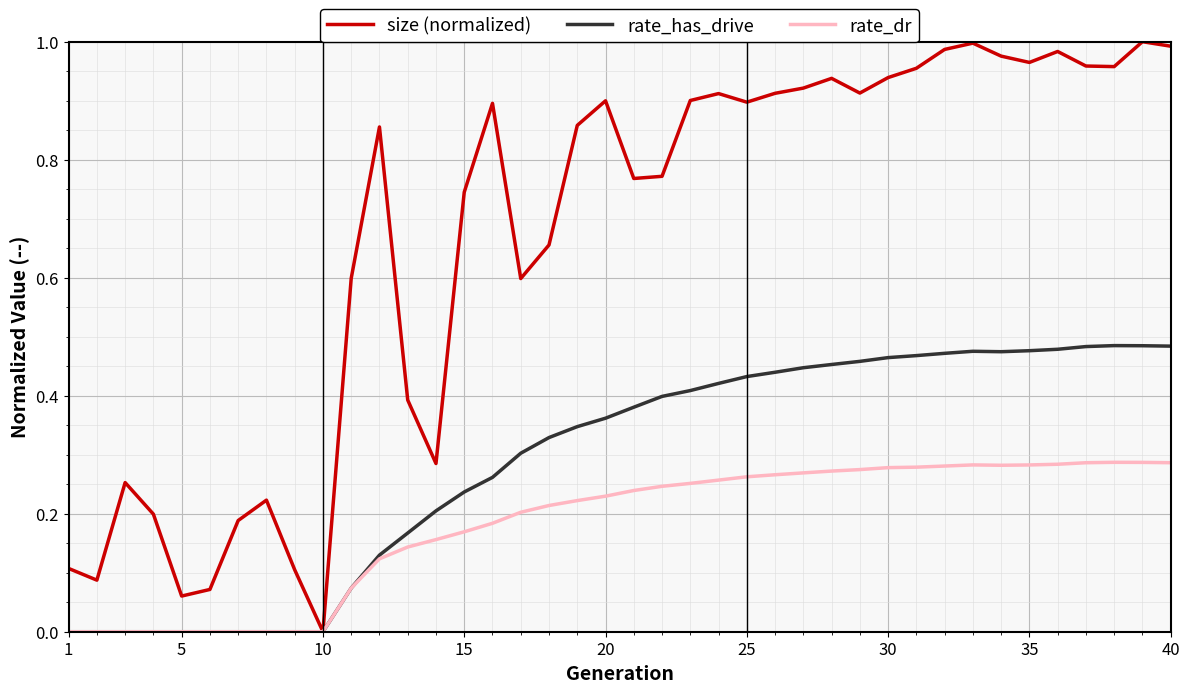

Which series has the largest total across all categories?

size (normalized)